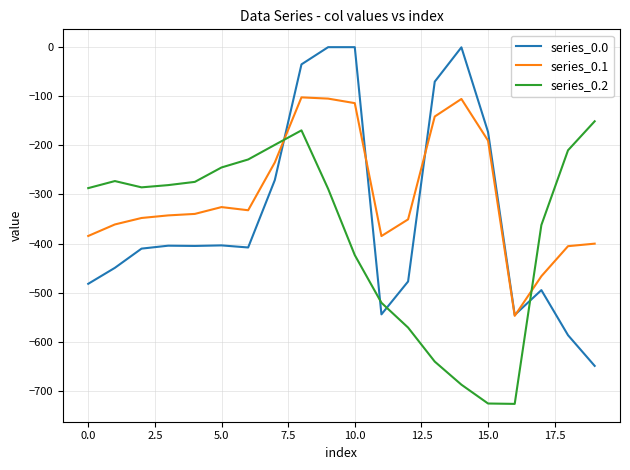

Does the chart display data point markers on the line(s)?

No